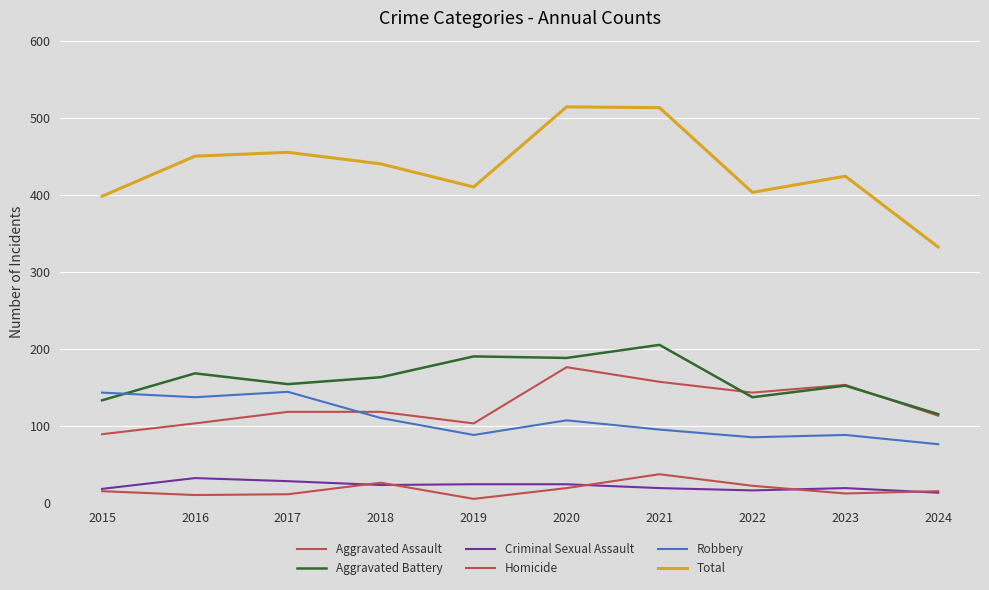

How many distinct data groups are displayed?

6